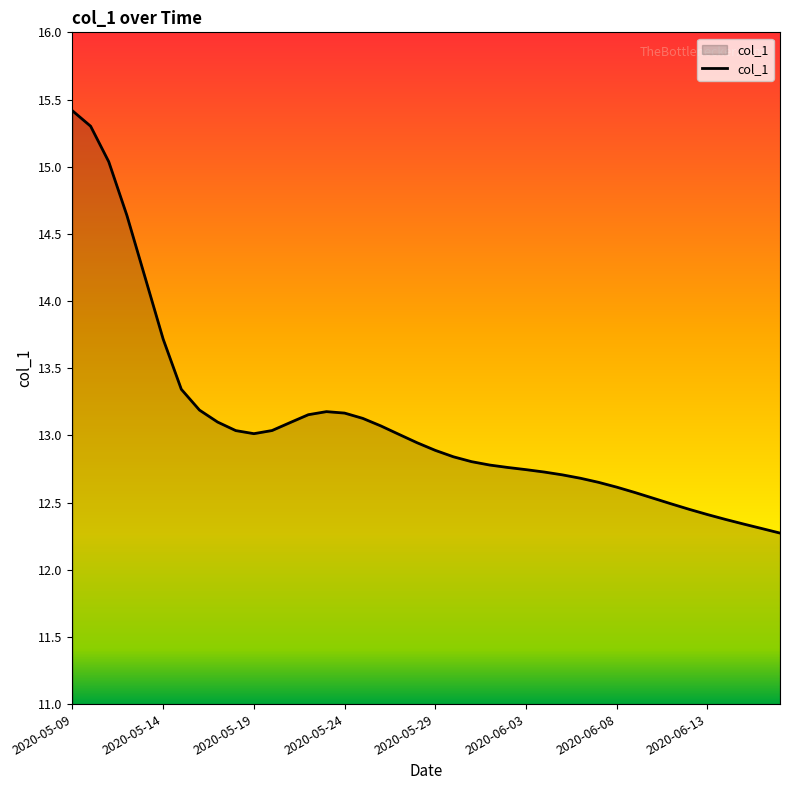

What is the average value?

13.1